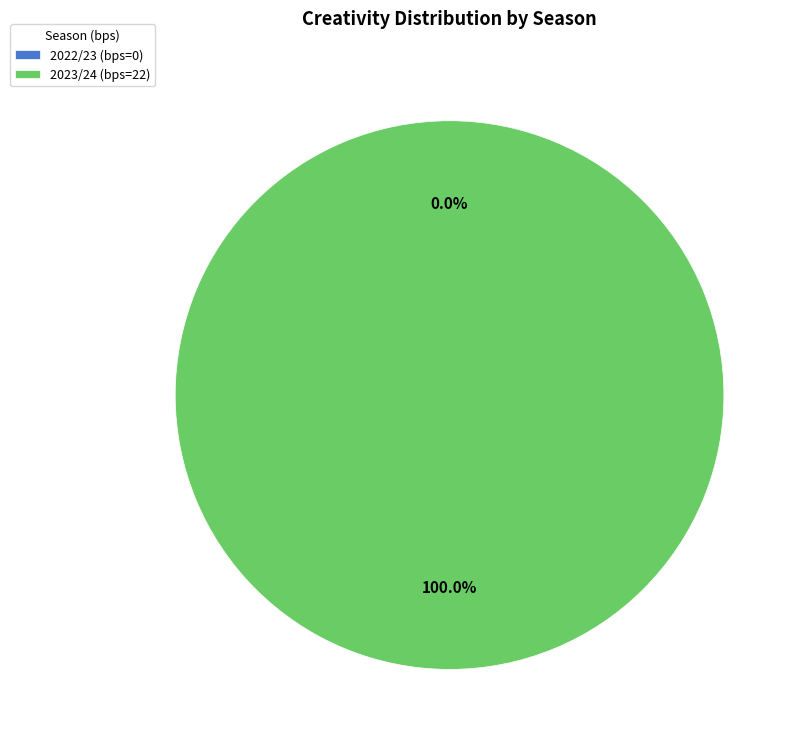

What is the smallest slice in the pie chart?

2022/23 (bps=0)